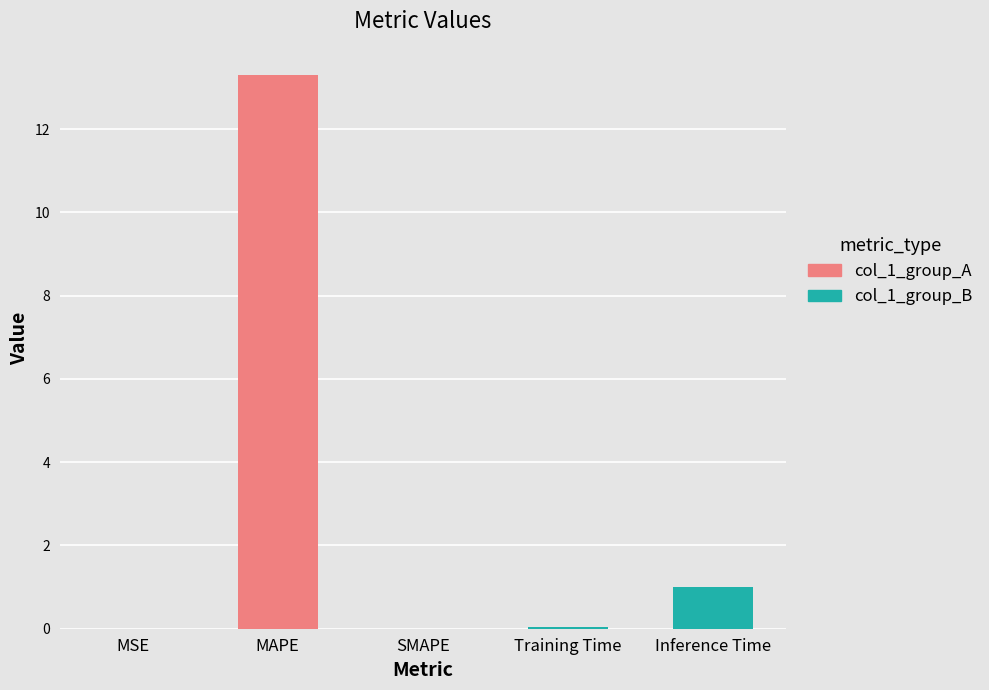

What is the label of the 5th bar from the right?

MSE